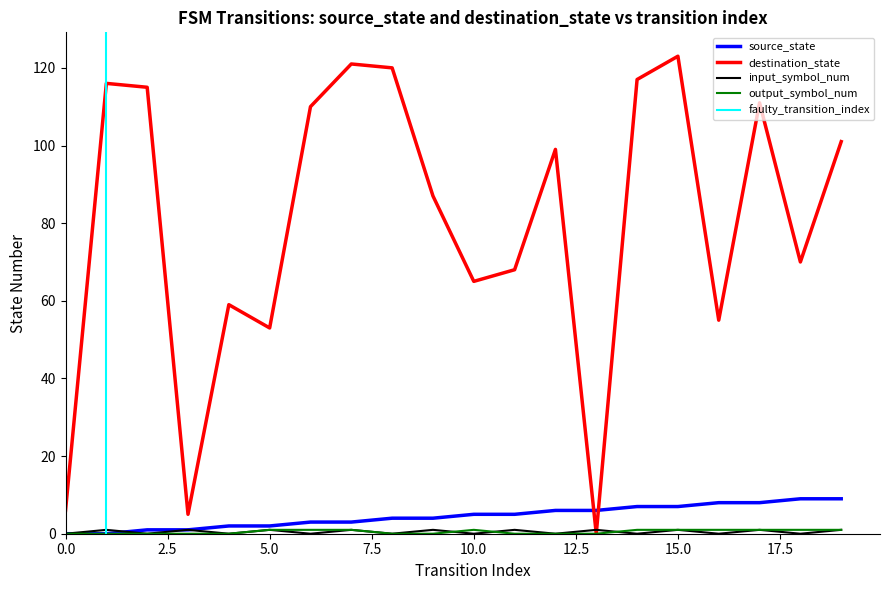

Reading right to left, list all the values displayed in this chart.

source_state: 19=9	18=9	17=8	16=8	15=7	14=7	13=6	12=6	11=5	10=5	9=4	8=4	7=3	6=3	5=2	4=2	3=1	2=1	1=0	0=0
destination_state: 19=101	18=70	17=111	16=55	15=123	14=117	13=0	12=99	11=68	10=65	9=87	8=120	7=121	6=110	5=53	4=59	3=5	2=115	1=116	0=6
input_symbol_num: 19=1	18=0	17=1	16=0	15=1	14=0	13=1	12=0	11=1	10=0	9=1	8=0	7=1	6=0	5=1	4=0	3=1	2=0	1=1	0=0
output_symbol_num: 19=1	18=1	17=1	16=1	15=1	14=1	13=0	12=0	11=0	10=1	9=0	8=0	7=1	6=1	5=1	4=0	3=0	2=0	1=0	0=0